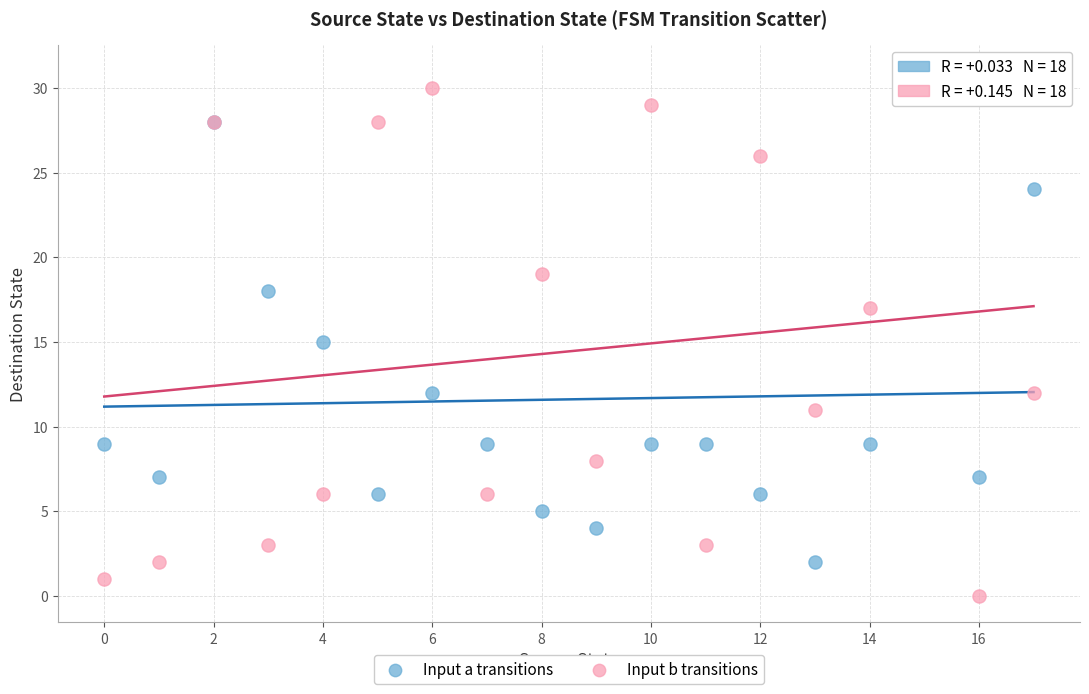

Which series contains the lowest Y value?

Input b transitions